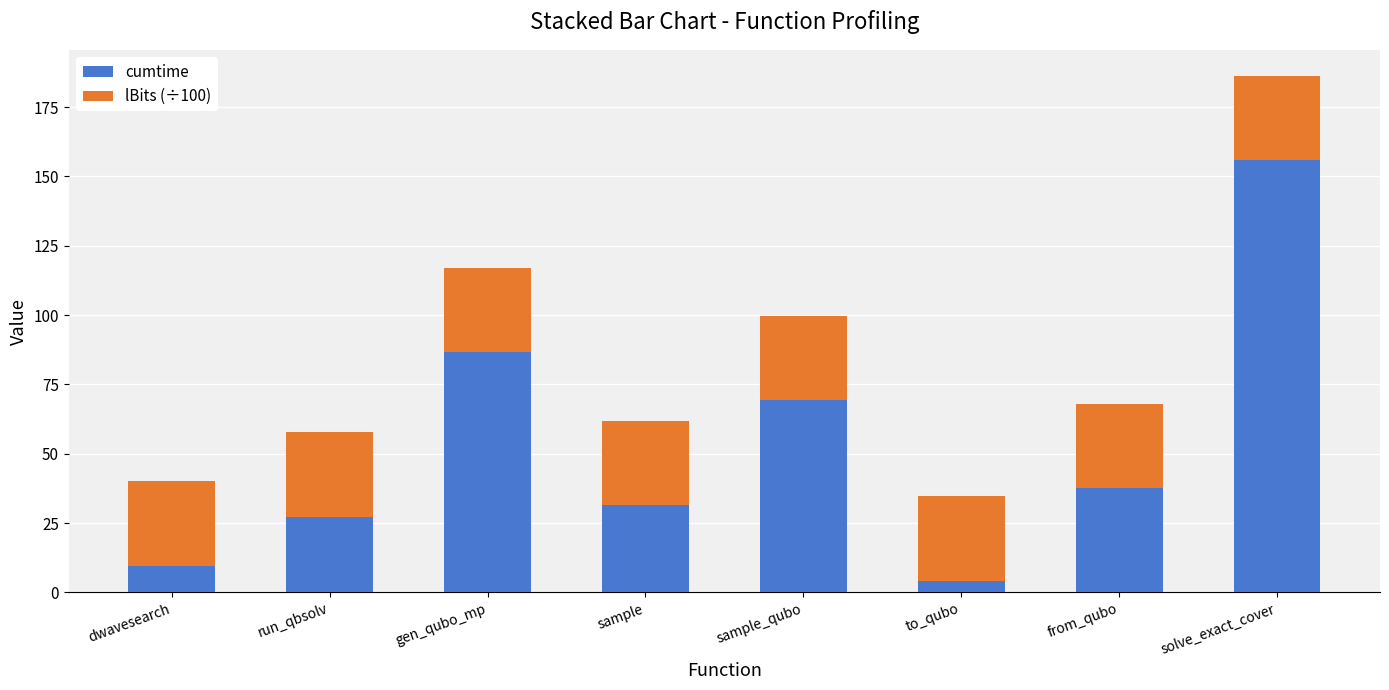

True or false: cumtime has a value of 255.0 at solve_exact_cover.

False